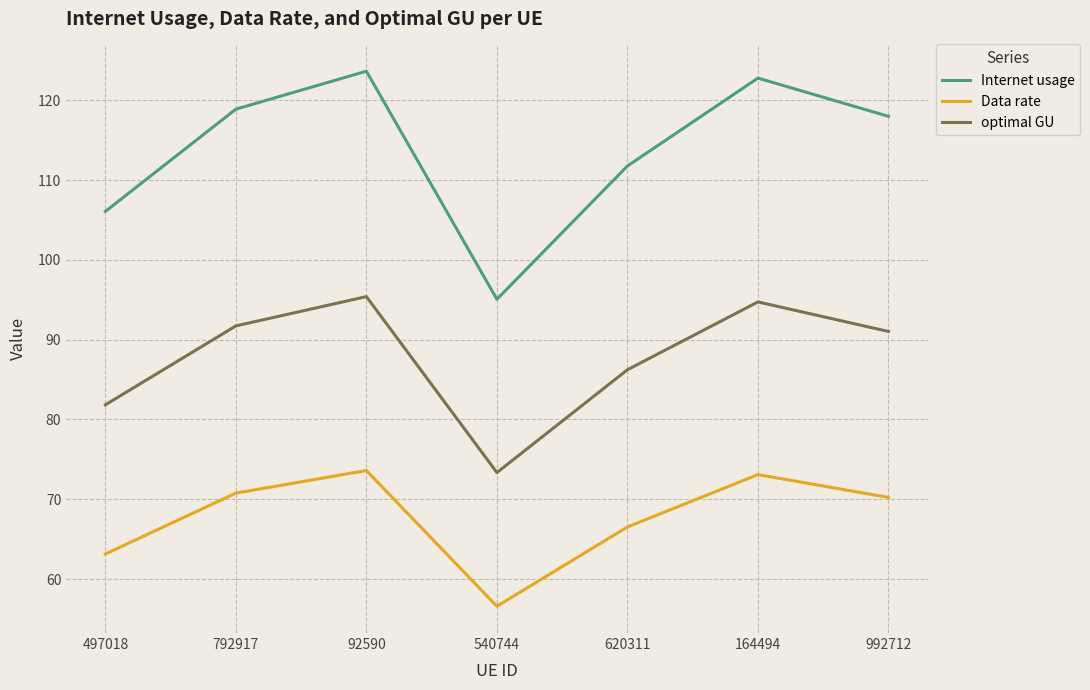

Where is the first local maximum for Data rate?

92590